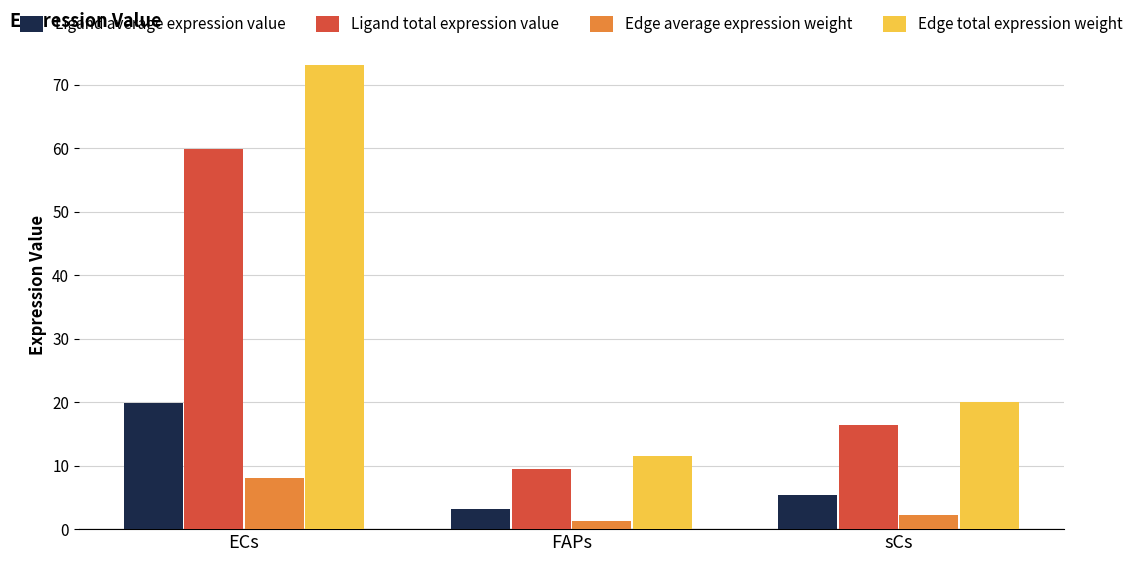

Which series has the widest spread of values?

Edge total expression weight